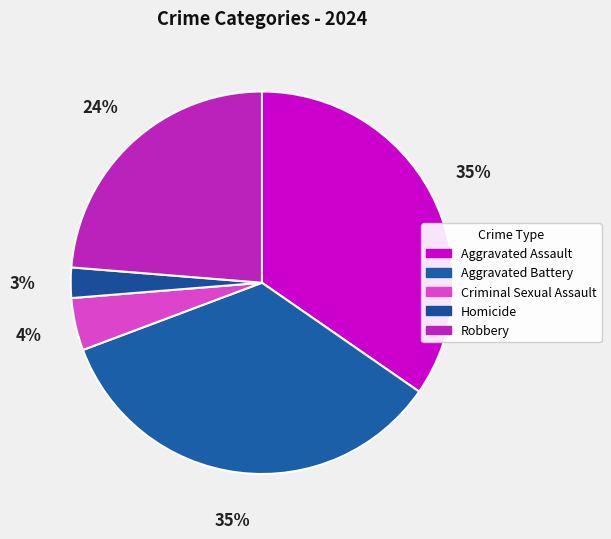

What percentage is the Homicide slice, to the nearest percent?

3%